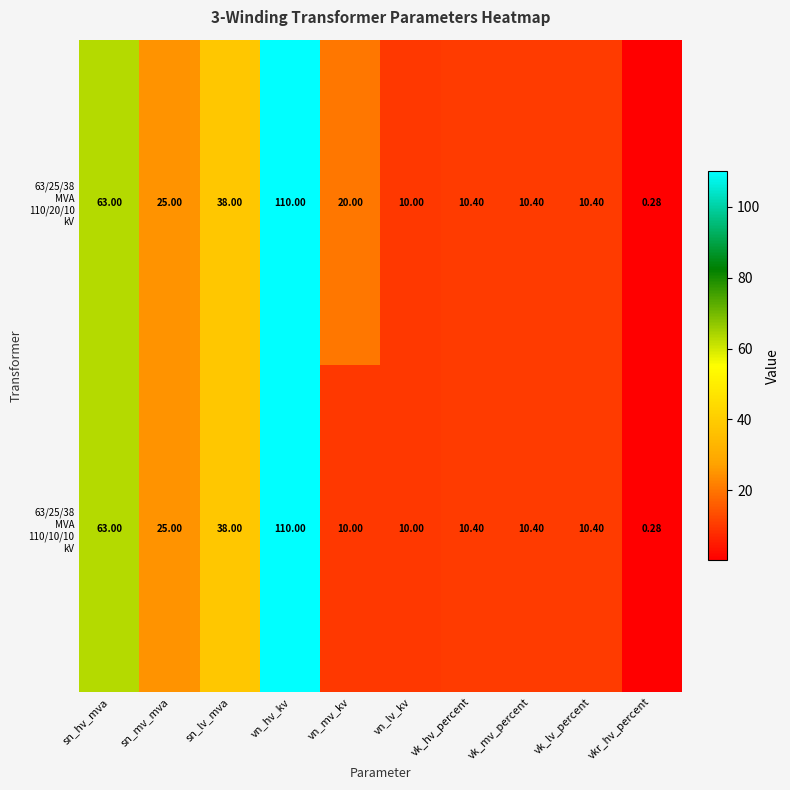

At which category does the chart reach its minimum across all series?

vkr_hv_percent